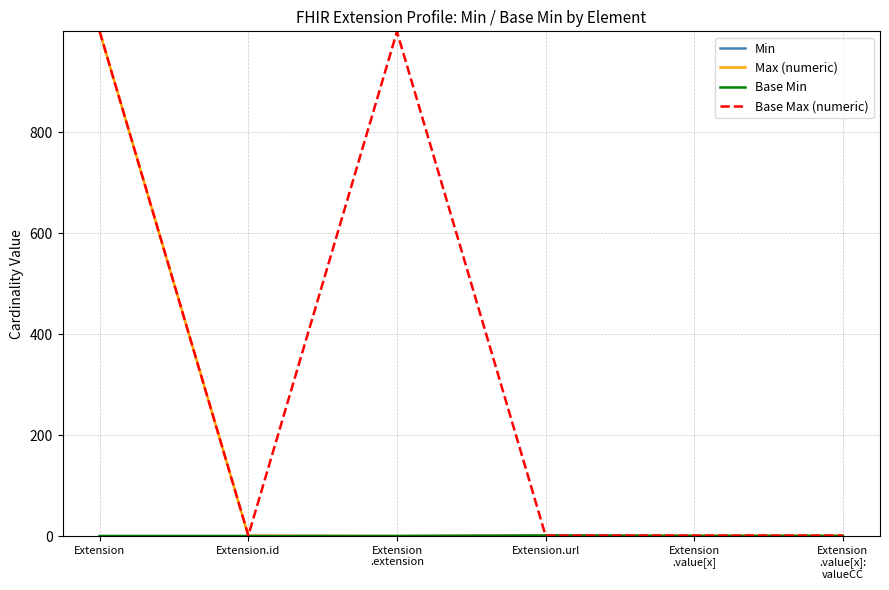

Is this an area chart (filled region under the line)?

No